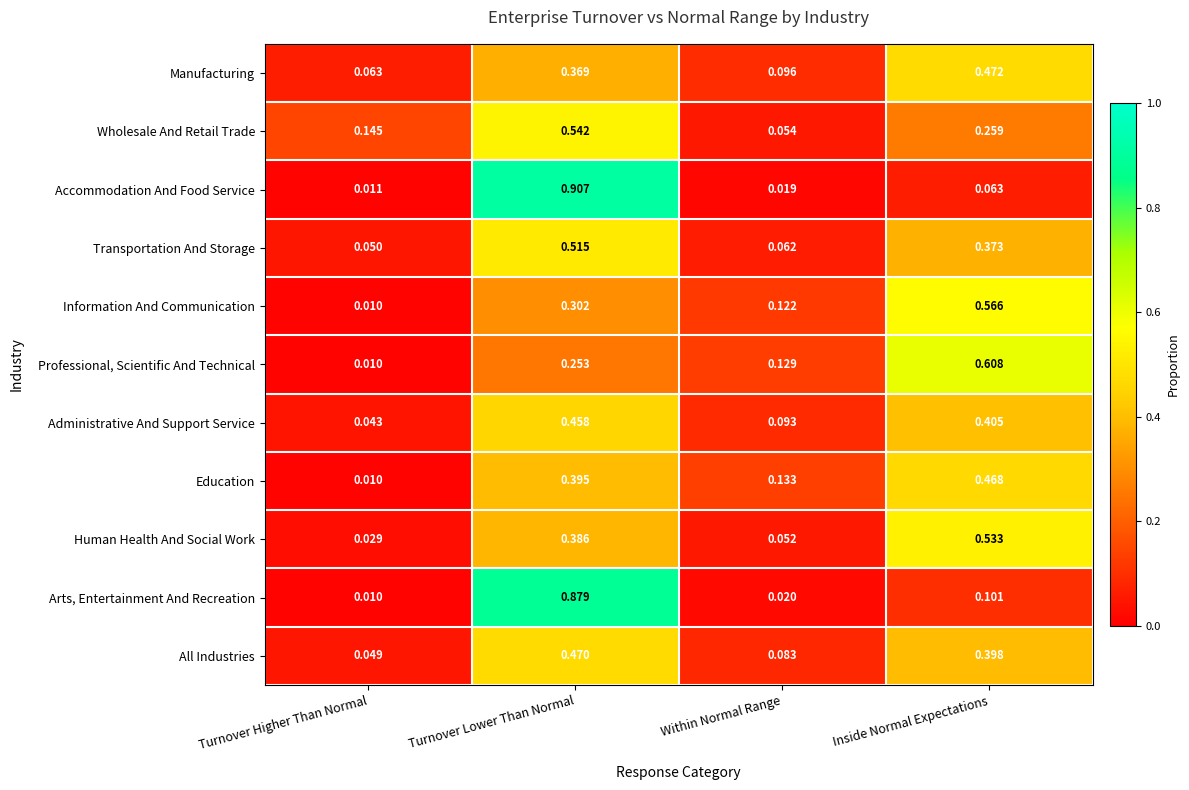

Which series has the largest range (max minus min)?

Accommodation And Food Service